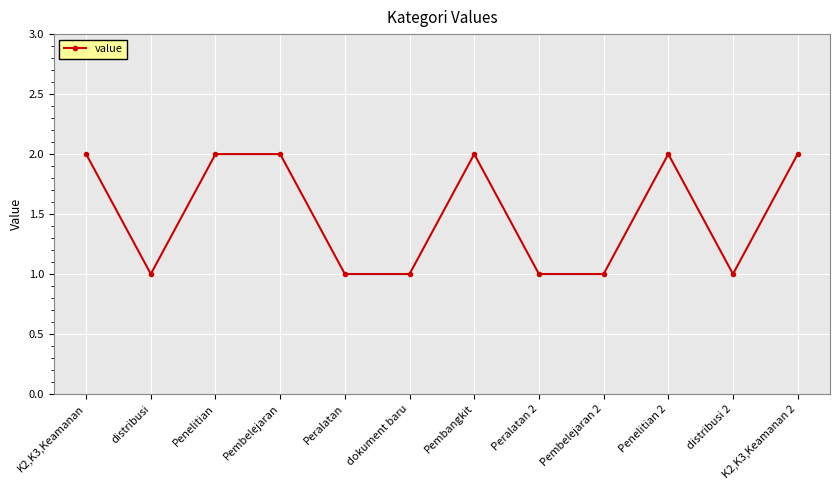

Between distribusi 2 and K2,K3,Keamanan, which is larger?

K2,K3,Keamanan